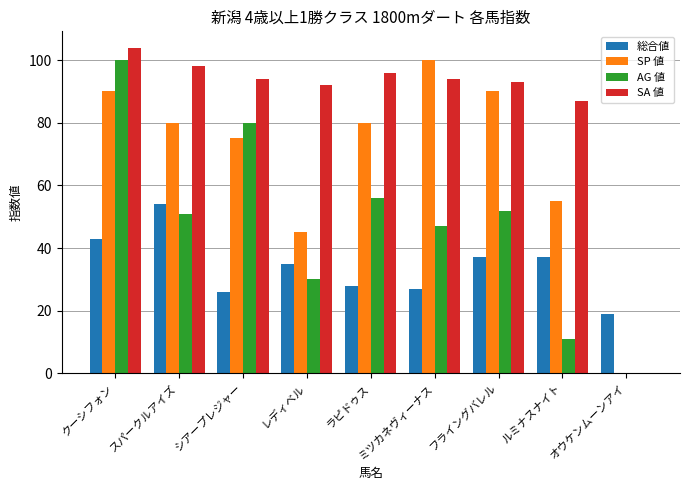

Which series has the largest total across all categories?

SA 値